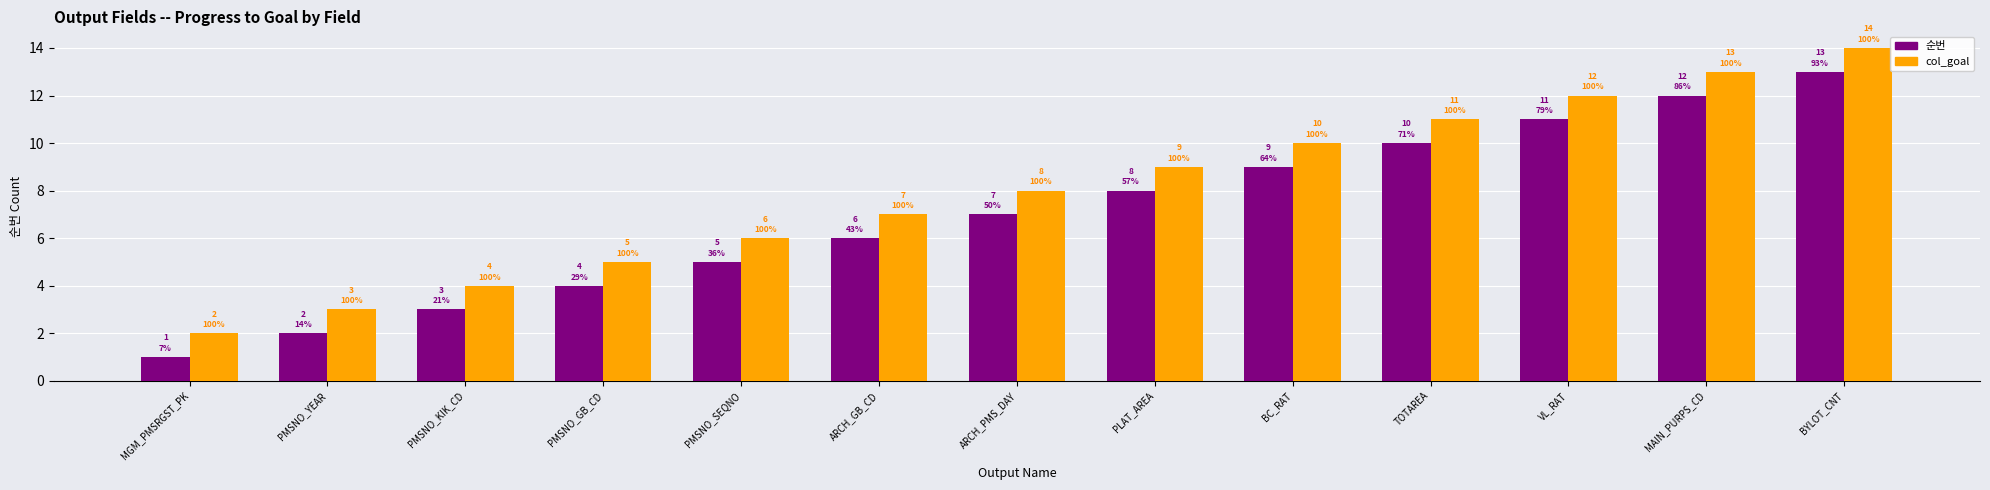

What is the maximum value for 순번?

13